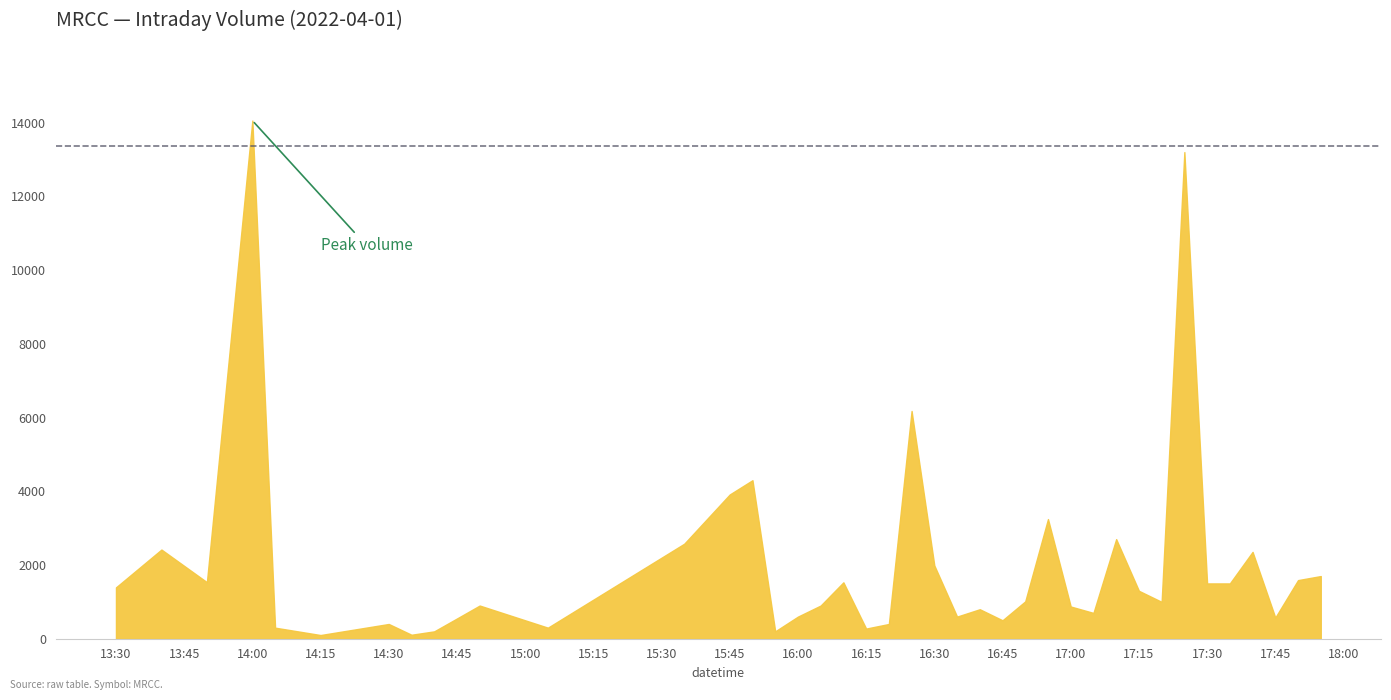

What is the label of the 28th point from the left?

2022-04-01 16:55